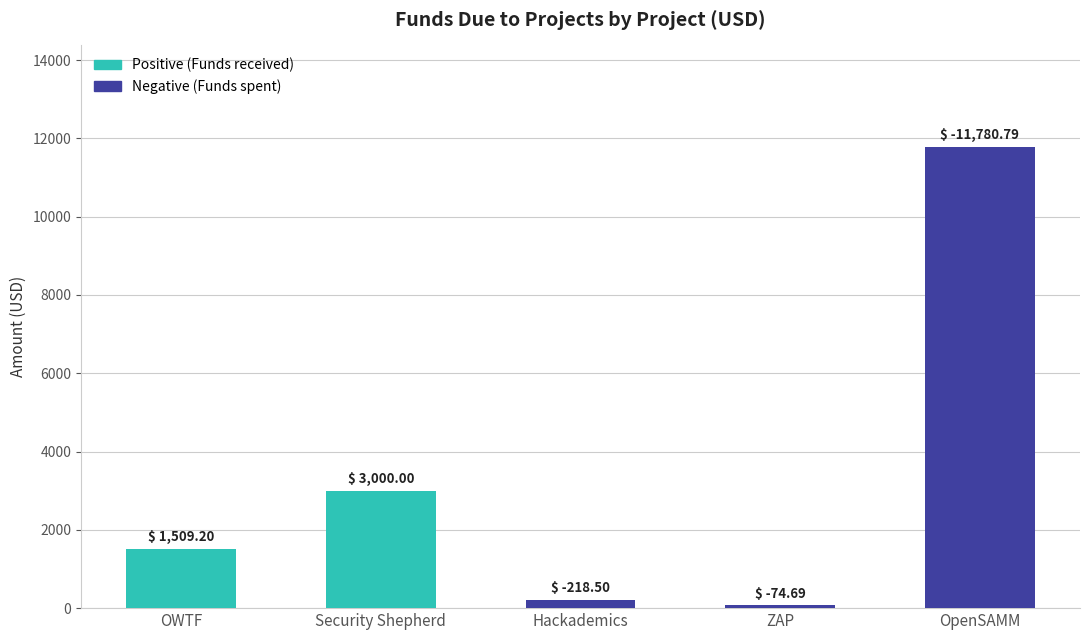

Are the bars grouped side by side (vs. stacked)?

No